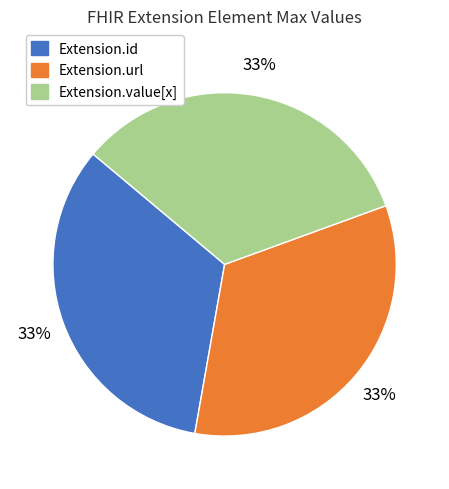

To the nearest percent, what is the average slice percentage?

33%